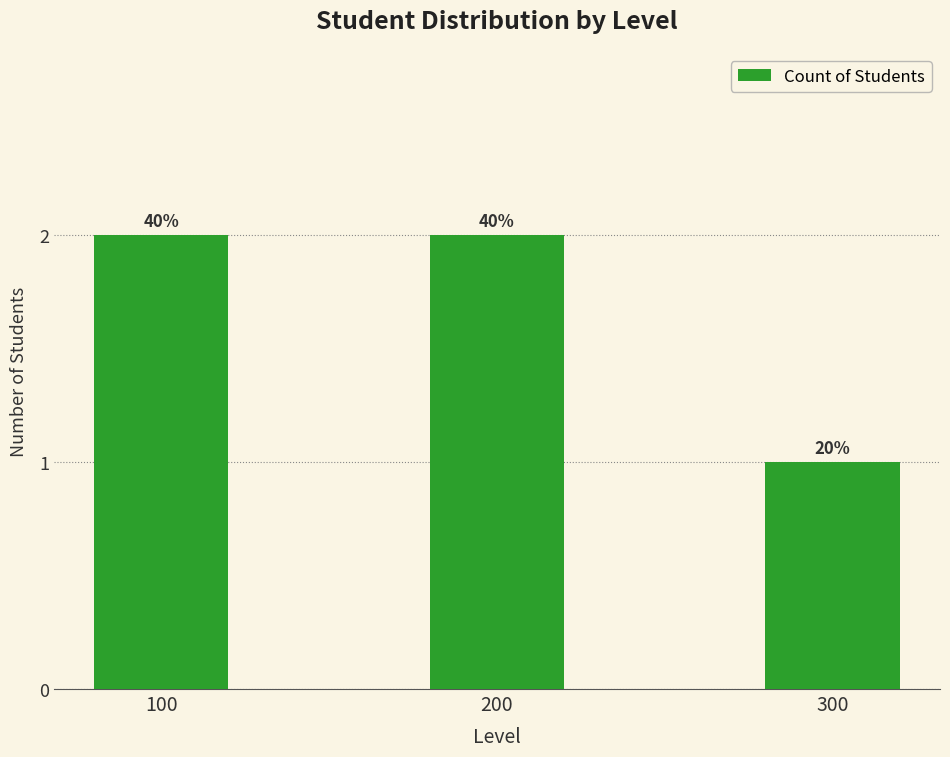

Is it true that the value at 300 is 0?

False